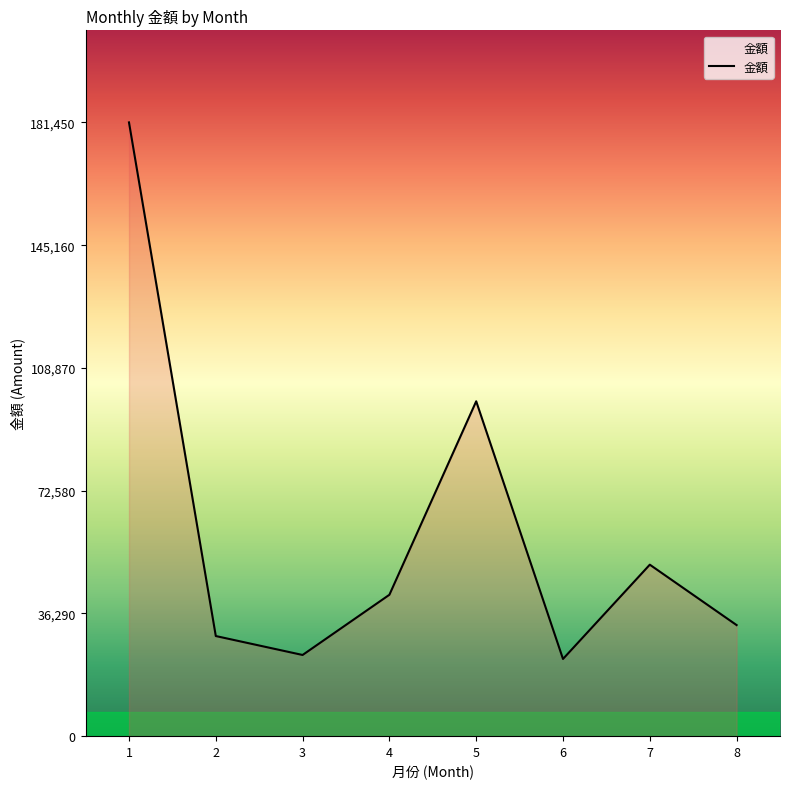

What is the minimum value shown in the chart?

22820